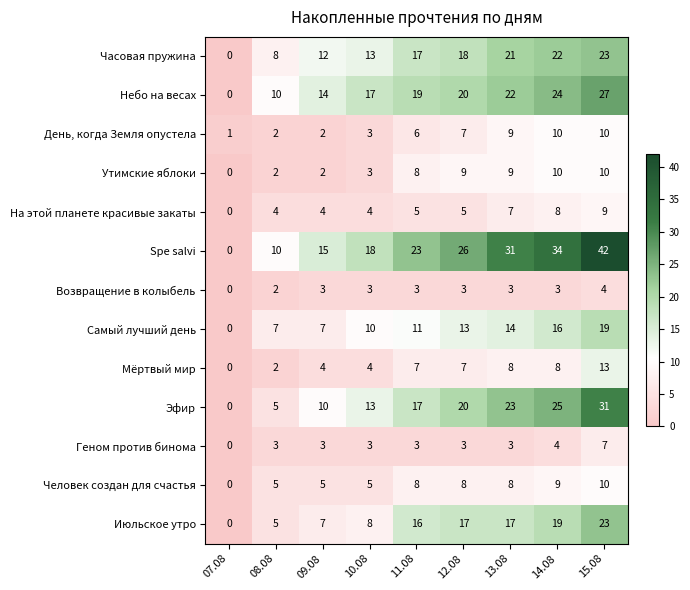

True or false: Самый лучший день has a value of 9 at 08.08.

False